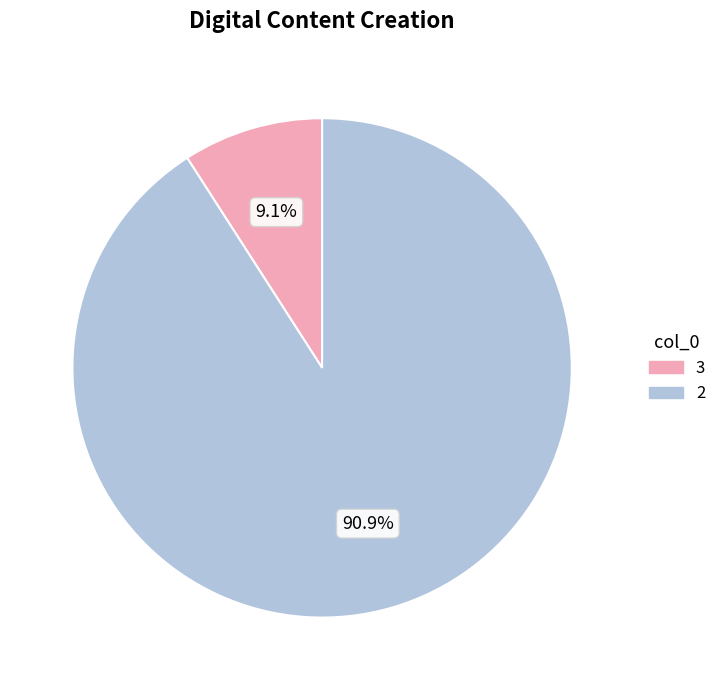

Which category has the smallest portion of the pie?

3